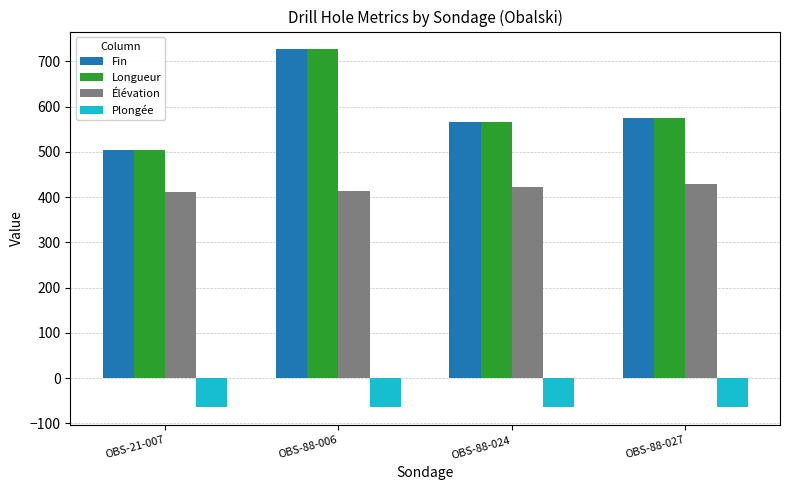

Is it true that Plongée equals -65.0 at OBS-88-027?

True